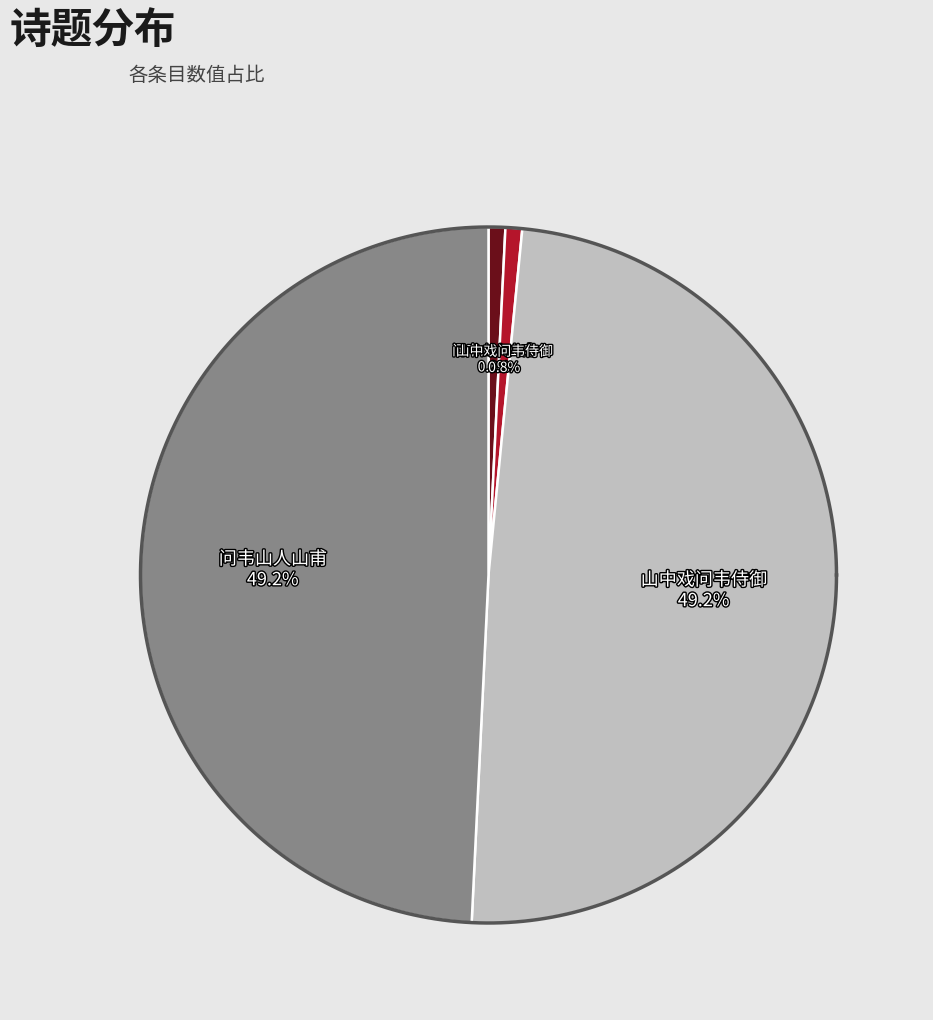

How many slices are in this pie chart?

4